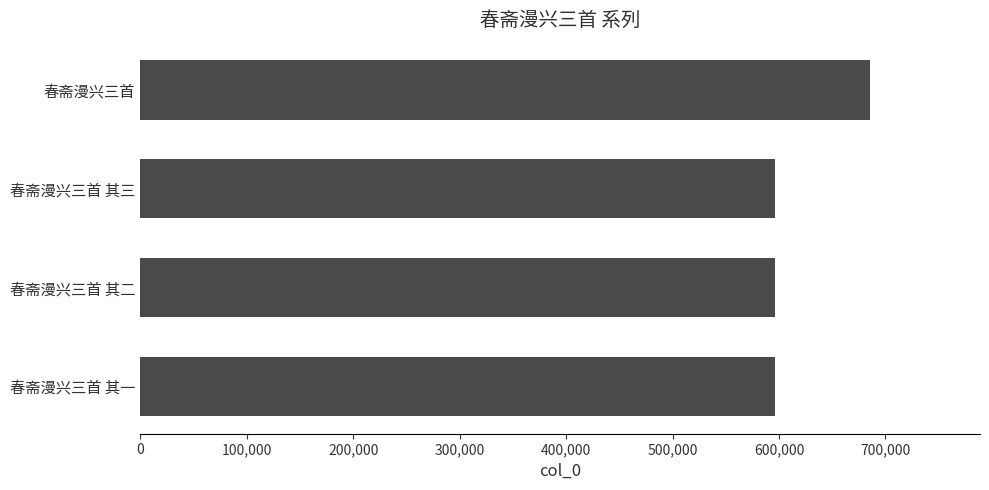

The chart shows a value of 993371 at 春斋漫兴三首 其三. True or false?

False